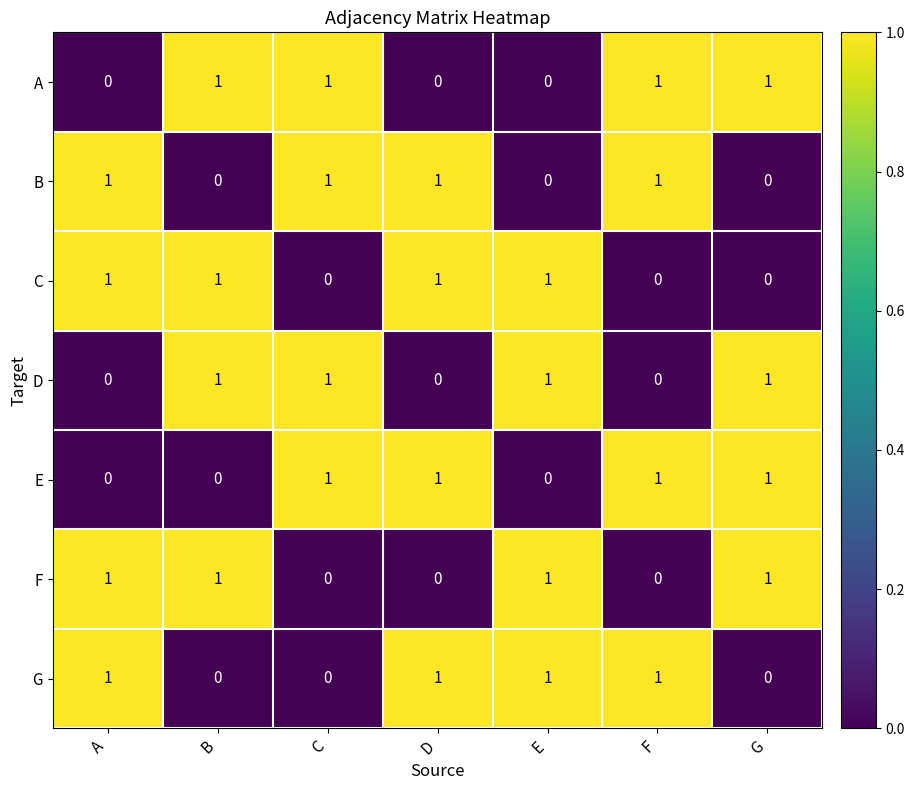

Is it true that E equals 1 at D?

True